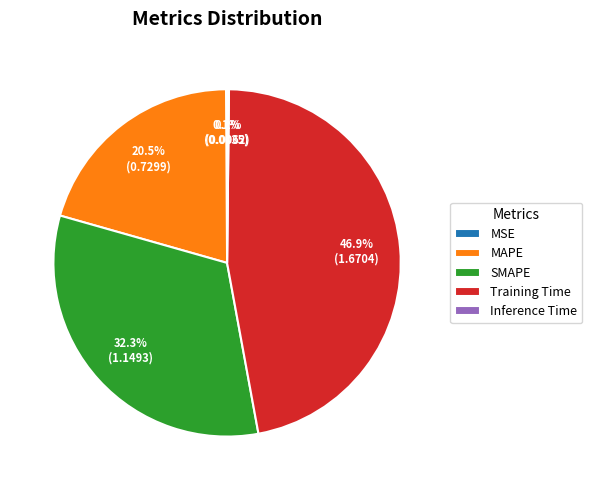

Between SMAPE and MAPE, which is larger?

SMAPE